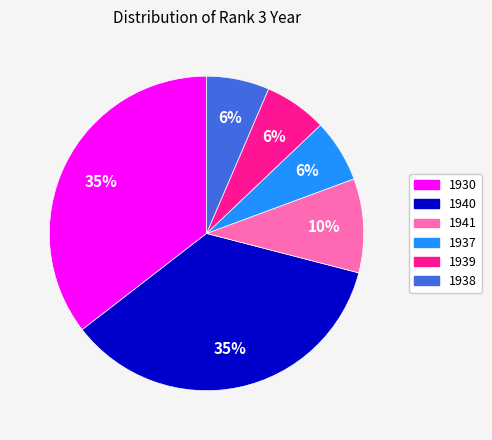

To the nearest percent, what is the average slice percentage?

17%